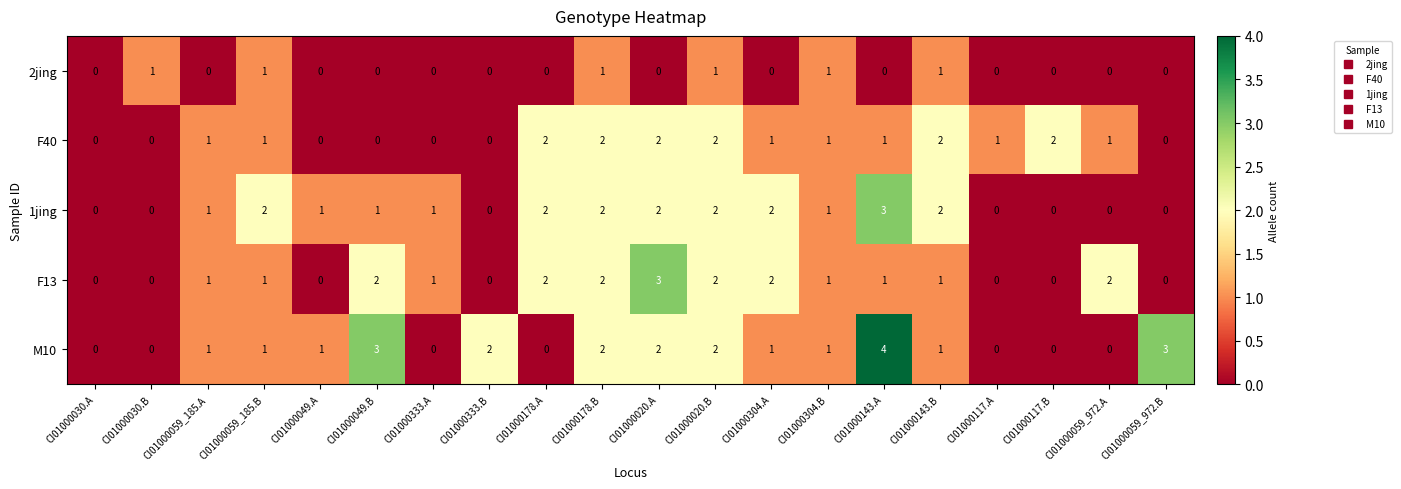

Is it true that 2jing equals 0 at CI01000117.A?

True